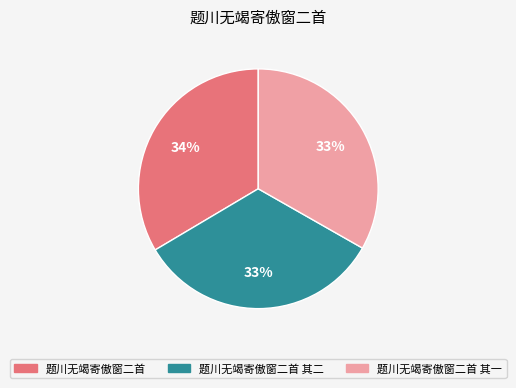

Do 题川无竭寄傲窗二首 其二 and 题川无竭寄傲窗二首 其一 together represent more than half of the pie?

Yes